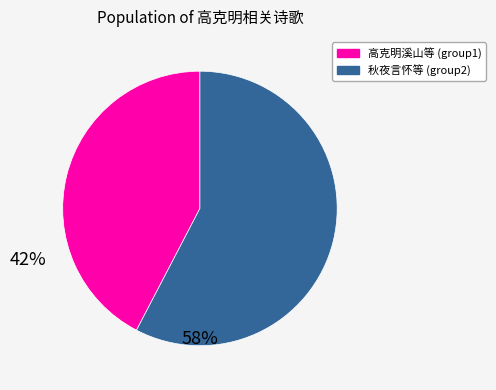

Does any single category account for the majority?

Yes